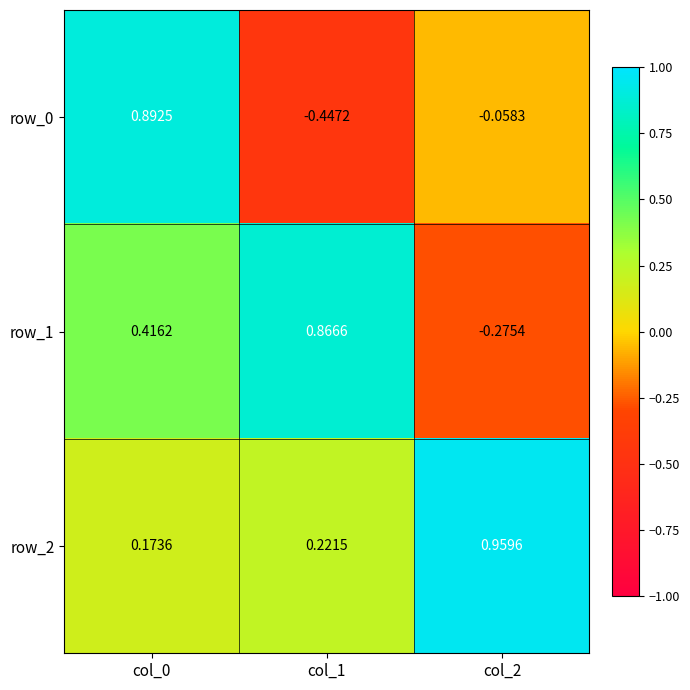

Is the value of row_0 at col_0 greater than the value of row_1 at col_2?

Yes